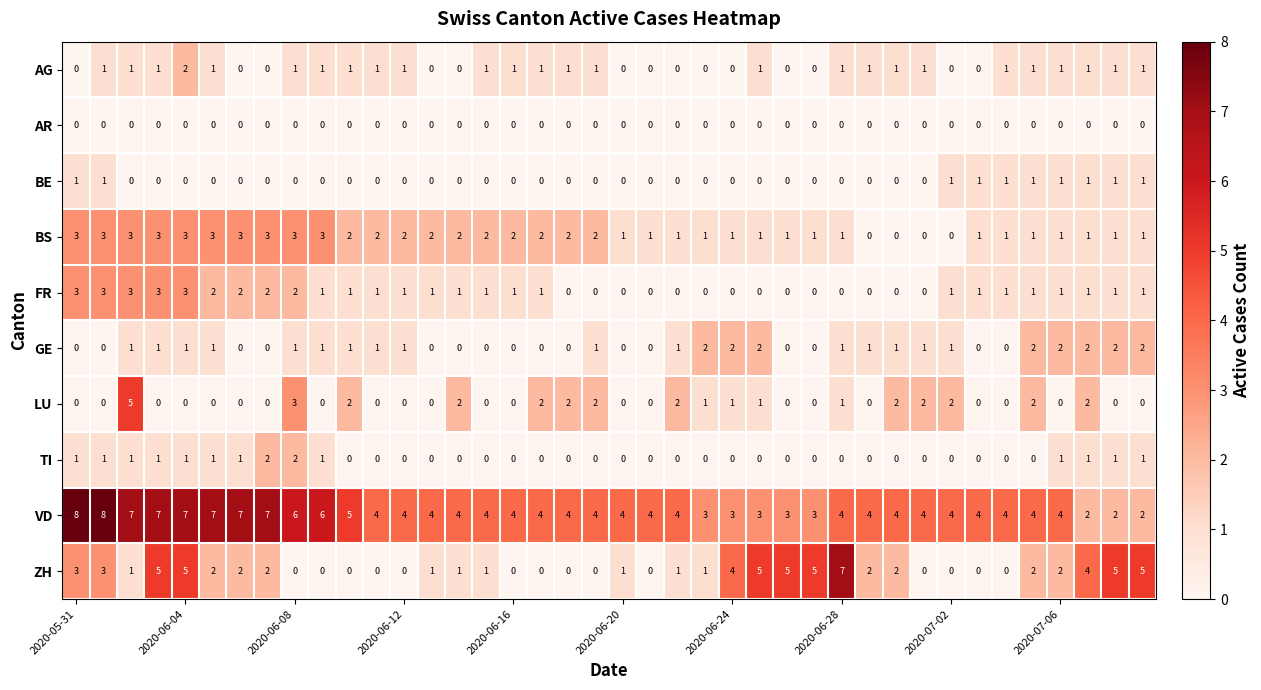

Count the VD values in the range 4 to 6.

24